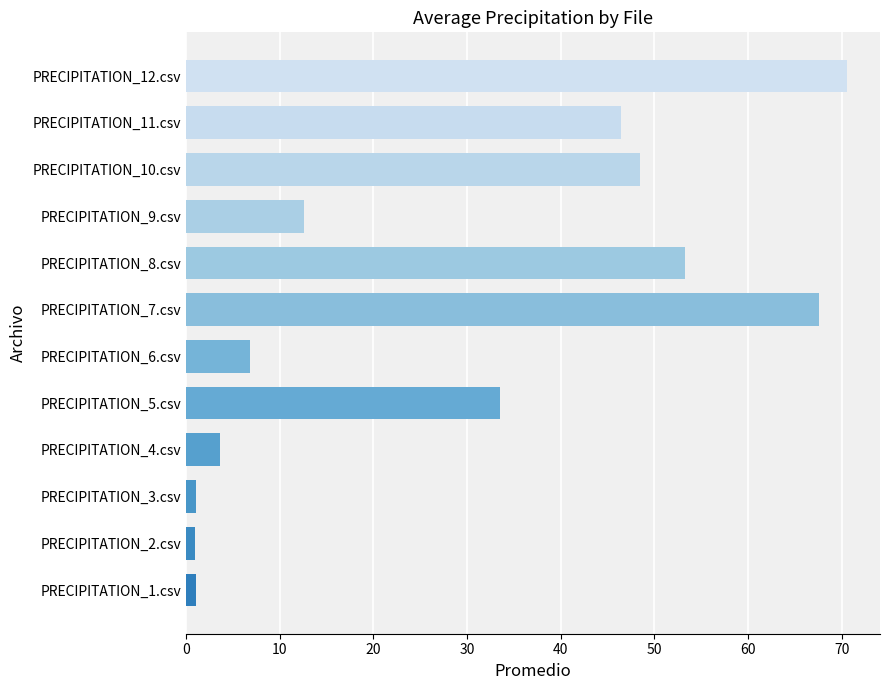

Are the bars grouped side by side (vs. stacked)?

No